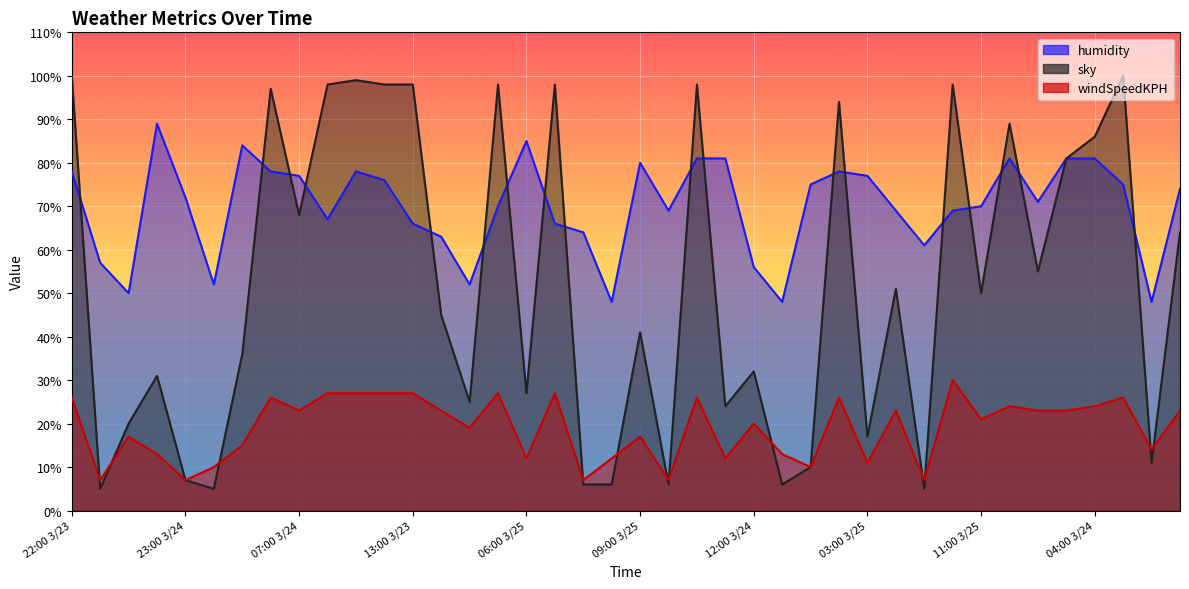

True or false: sky and humidity cross at least once.

True